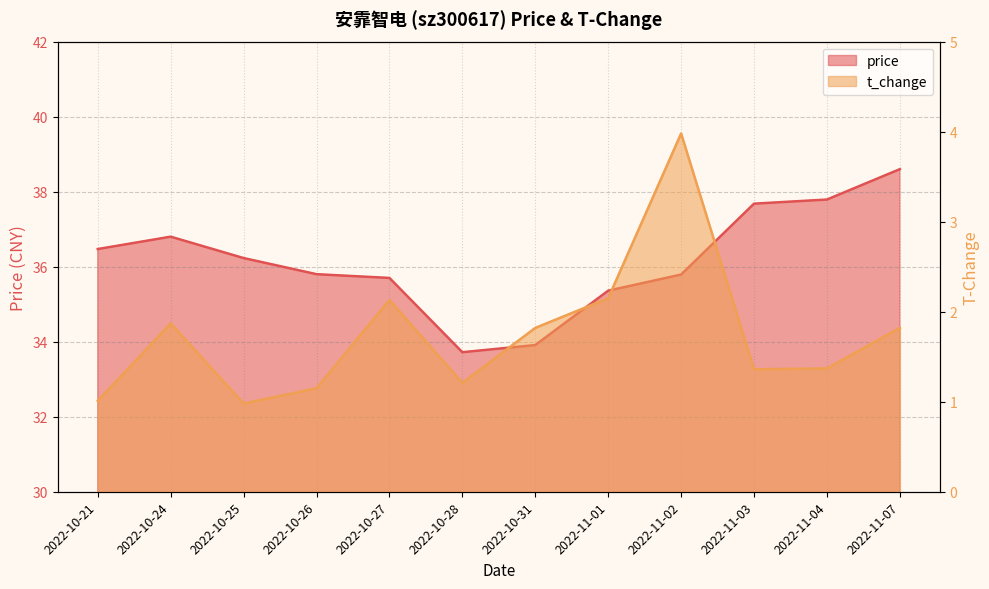

Between 2022-10-25 and 2022-10-24, which is larger?

2022-10-24